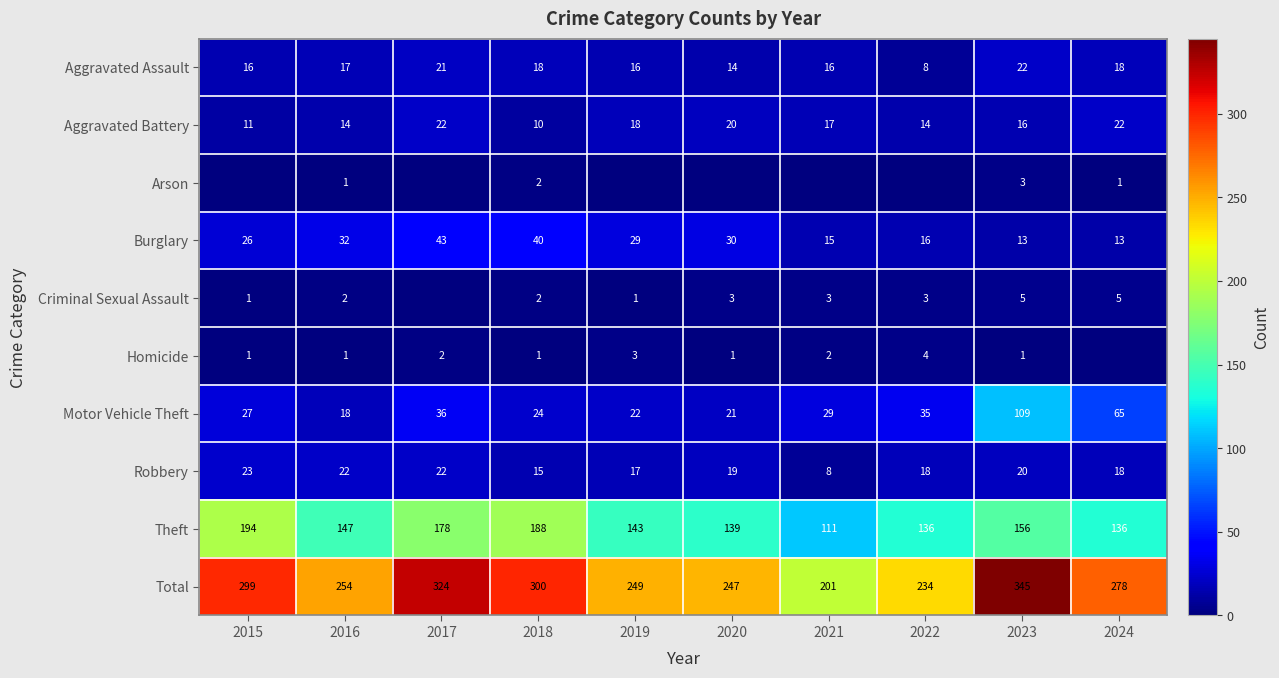

What is the sum of all Motor Vehicle Theft values?

386